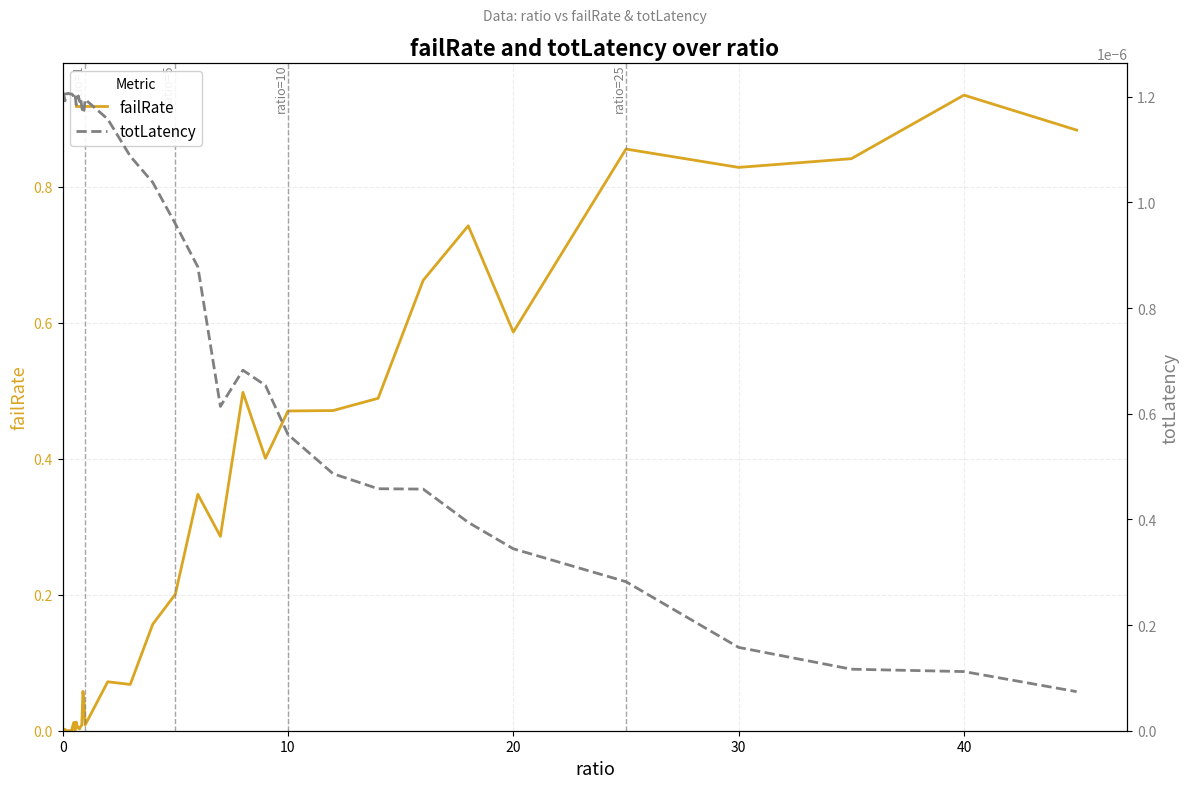

True or false: totLatency has more than 1 points higher than both neighbors.

True